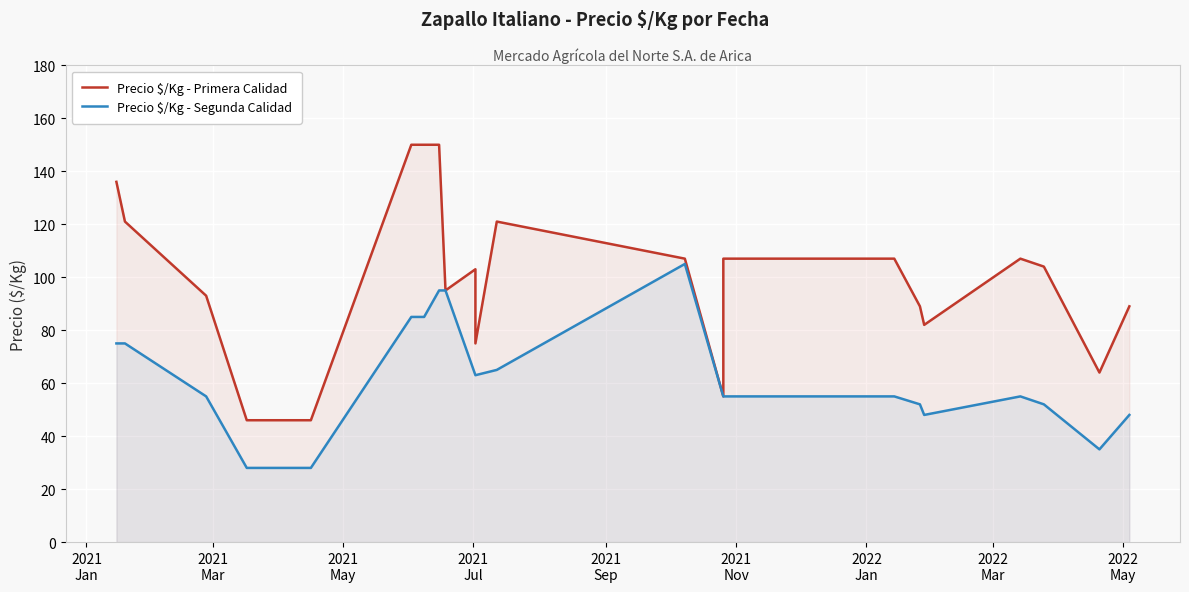

Is the value of Precio $/Kg (Primera) at 2022-03-25 greater than the value of Precio $/Kg (Segunda) at 2022-01-14?

Yes